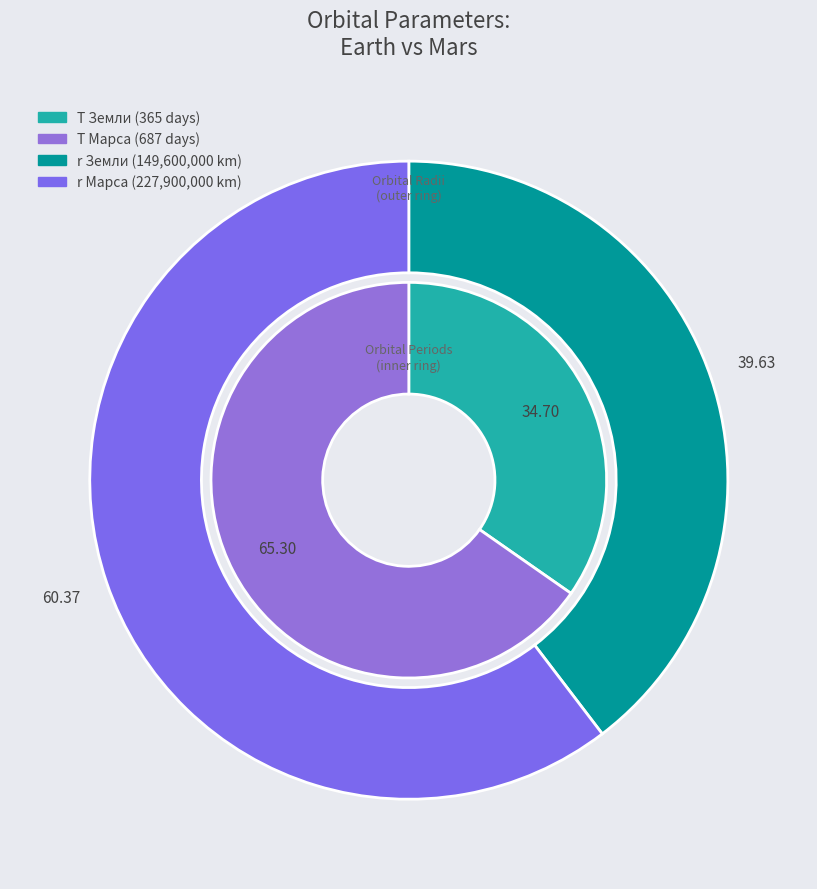

Does r Марса represent more than half of the total?

Yes